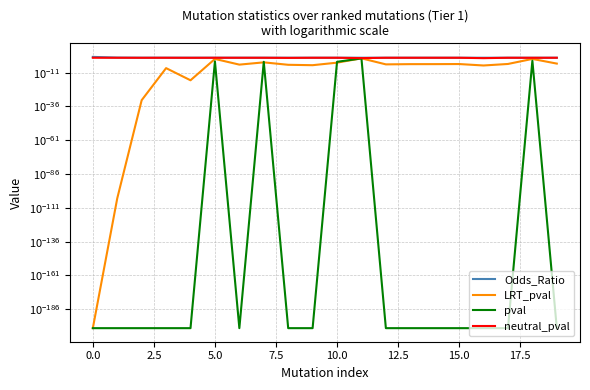

What is the greatest value displayed?

4.4